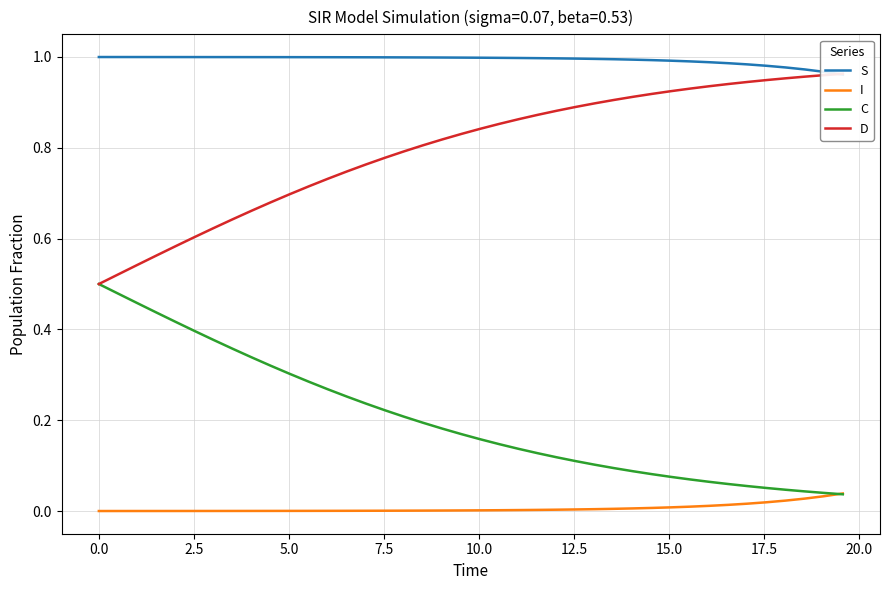

What is the spread (max minus min) of values at 5.0?

1.0